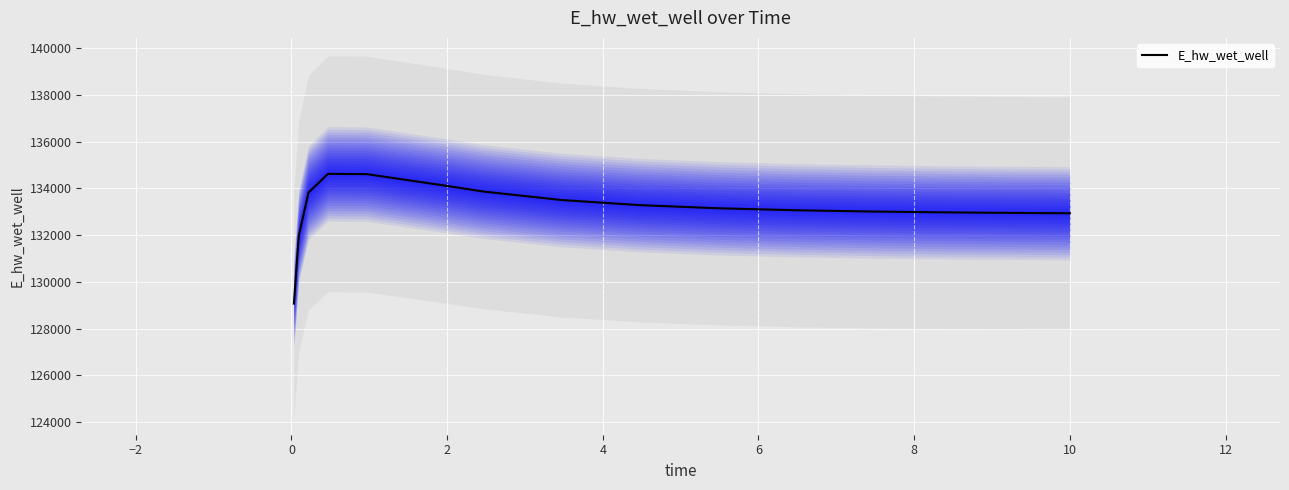

How many points are higher than both their immediate neighbors (excluding endpoints)?

1